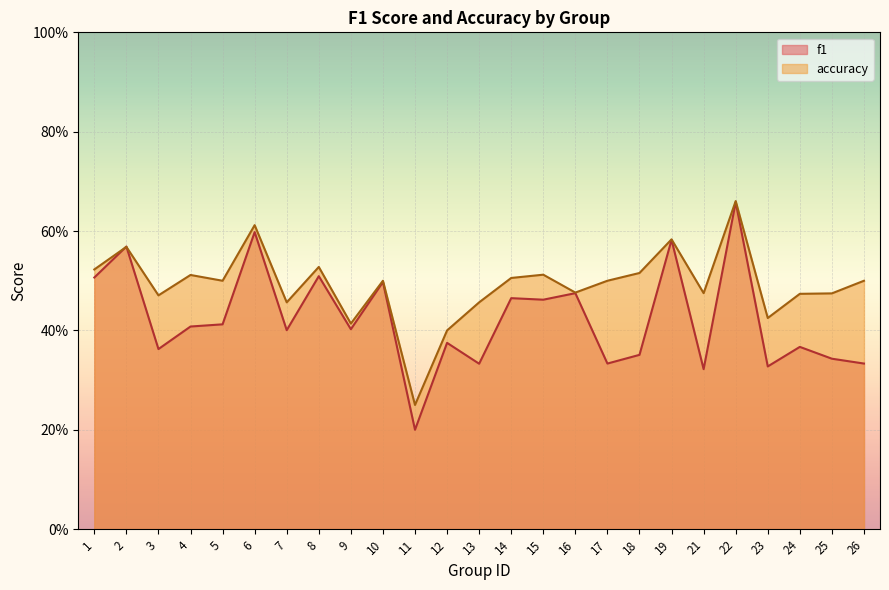

Which category has the highest value across all series?

22